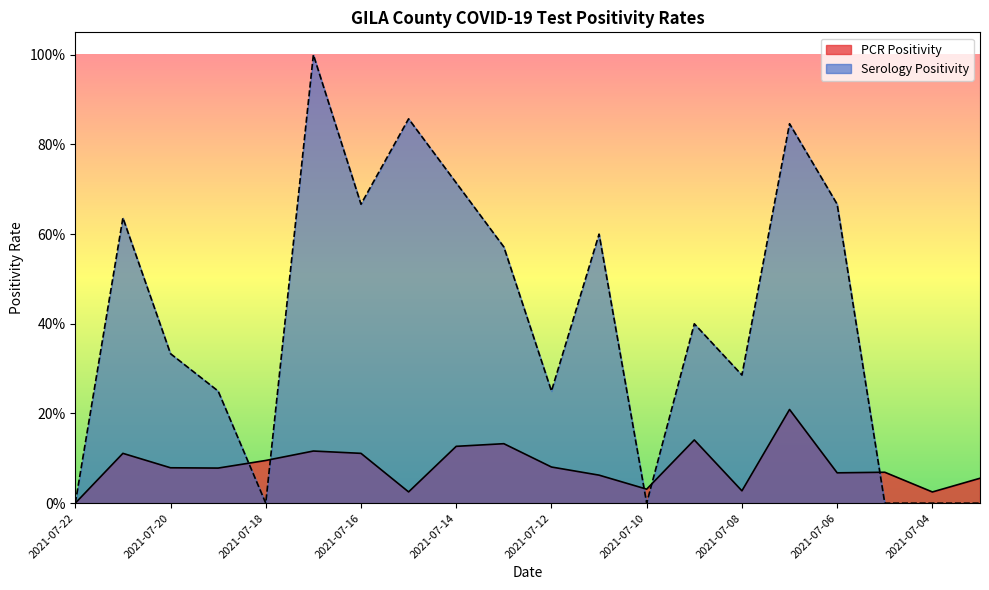

True or false: Serology Positivity has a value of 0.7 at 2021-07-14.

True